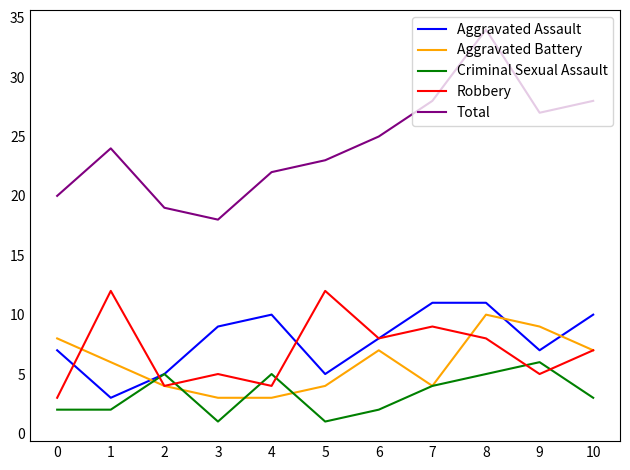

Reading left to right, what are all the values shown in this chart?

Aggravated Assault: 0=7	1=3	2=5	3=9	4=10	5=5	6=8	7=11	8=11	9=7	10=10
Aggravated Battery: 0=8	1=6	2=4	3=3	4=3	5=4	6=7	7=4	8=10	9=9	10=7
Criminal Sexual Assault: 0=2	1=2	2=5	3=1	4=5	5=1	6=2	7=4	8=5	9=6	10=3
Robbery: 0=3	1=12	2=4	3=5	4=4	5=12	6=8	7=9	8=8	9=5	10=7
Total: 0=20	1=24	2=19	3=18	4=22	5=23	6=25	7=28	8=34	9=27	10=28